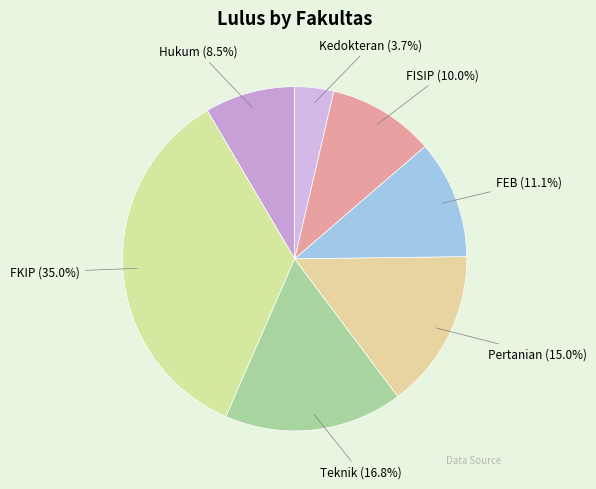

Which category has the smallest portion of the pie?

Kedokteran